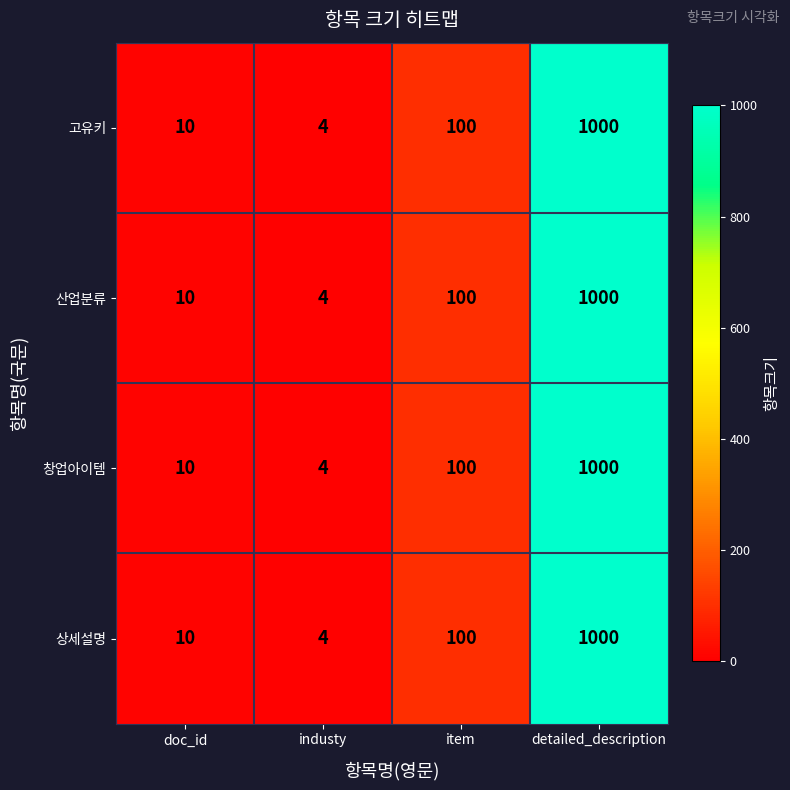

What is the total value across all series at item?

400